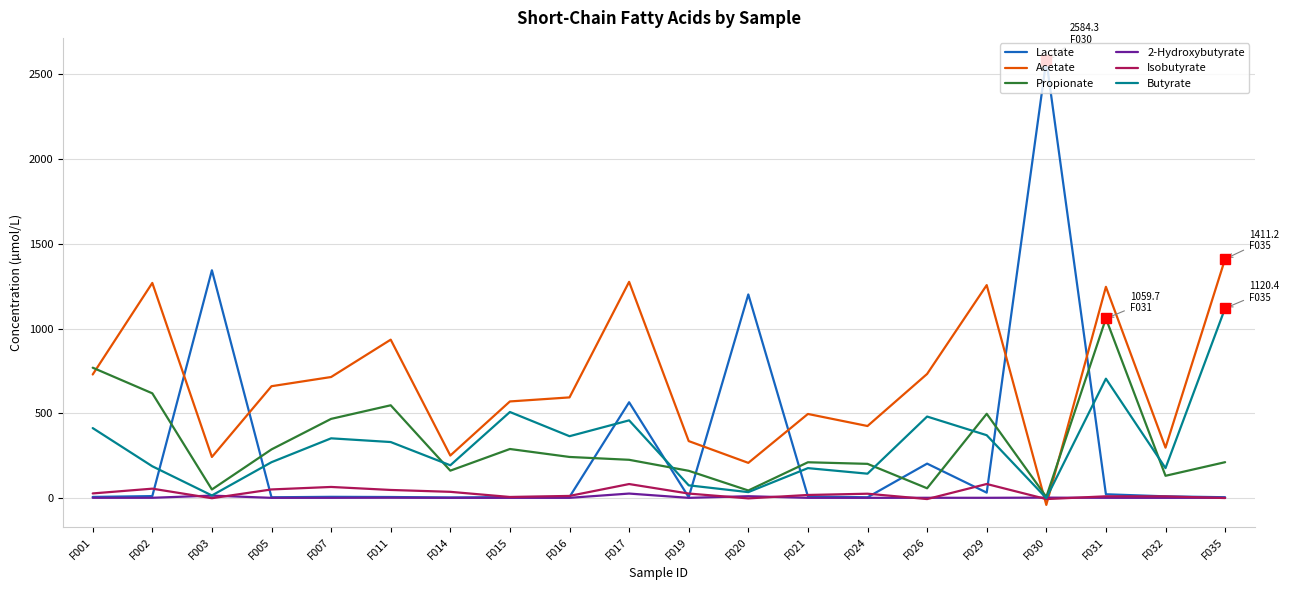

How many categories are shown in the chart?

20